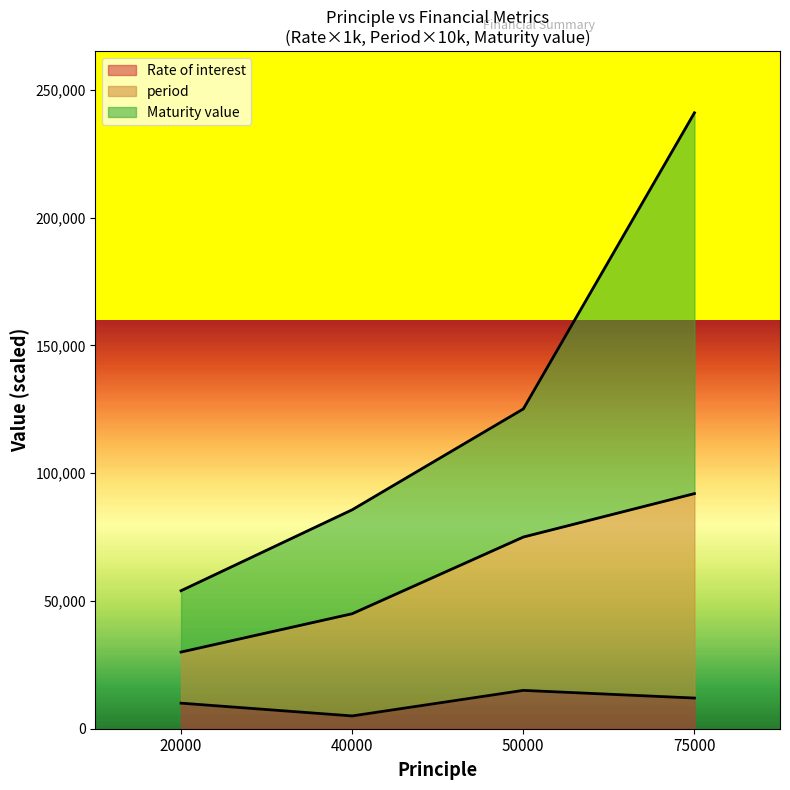

How many lines are shown in the chart?

3